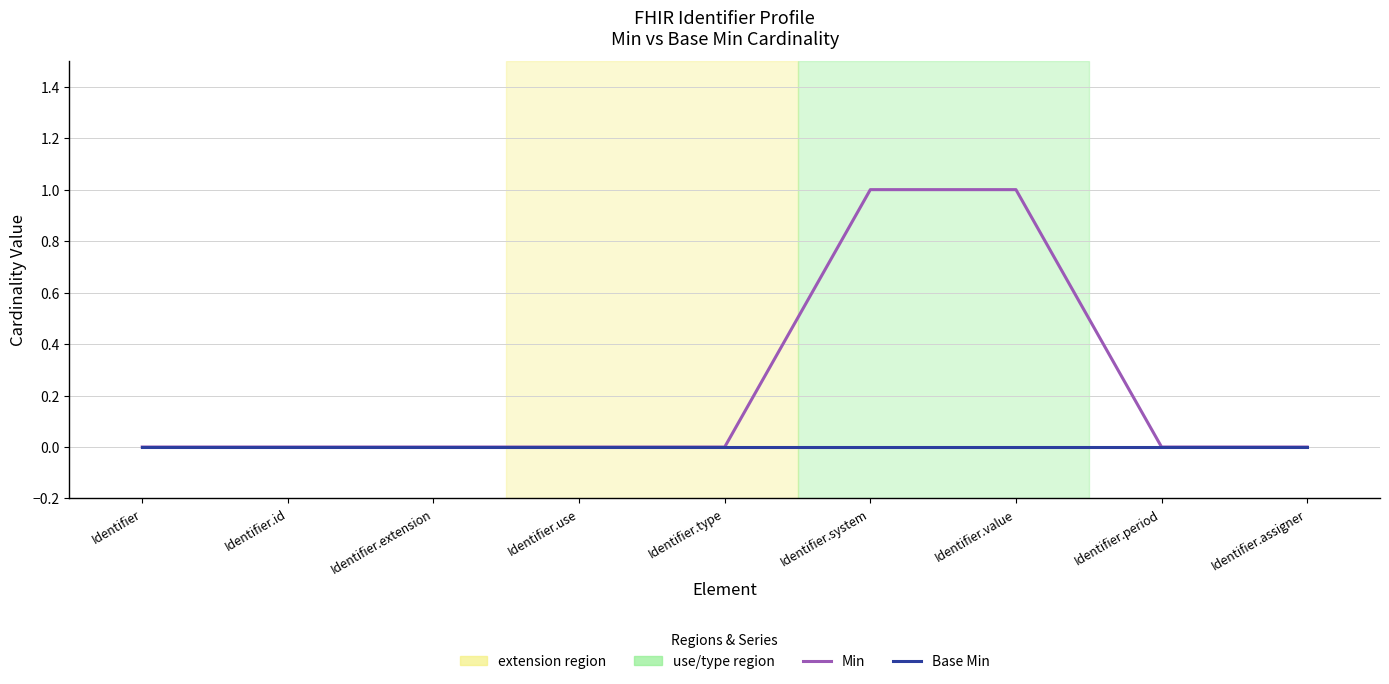

Which series has the largest total across all categories?

Min